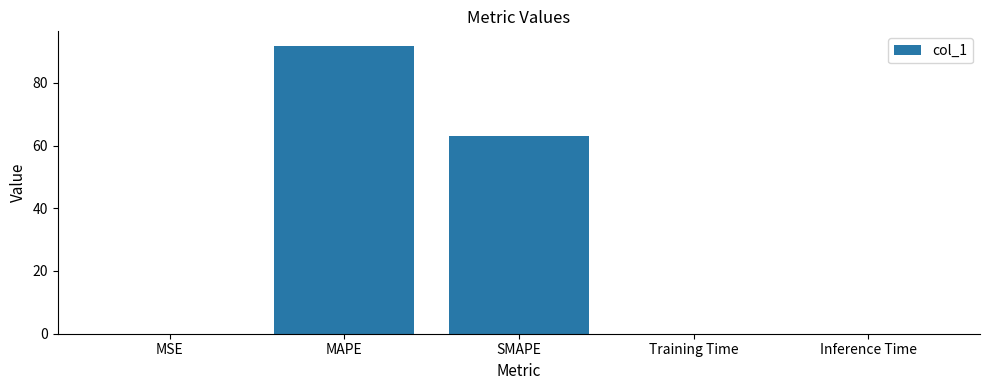

What is the change in value from MAPE to SMAPE?

-28.9